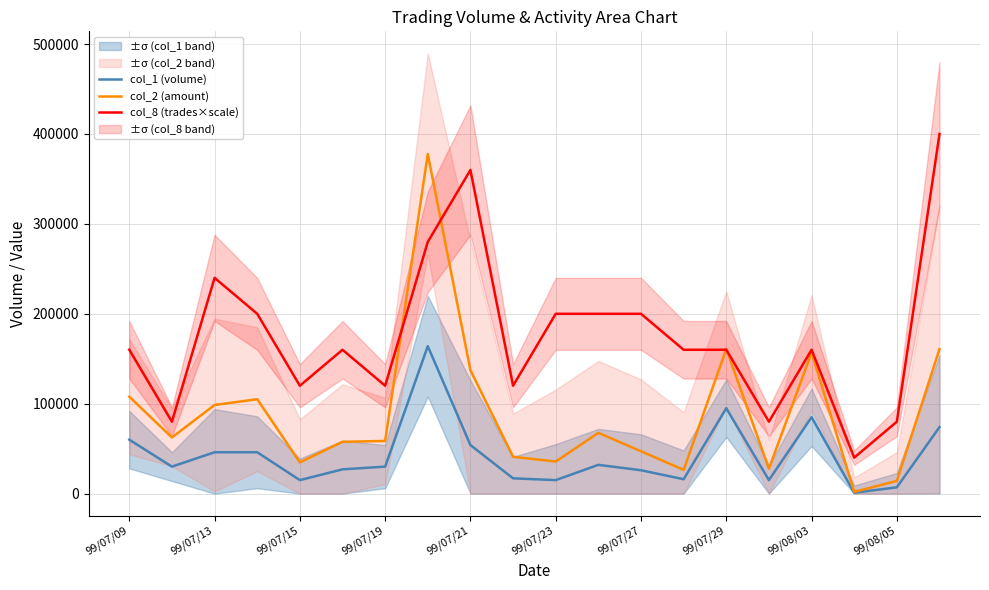

Which series changed the most between 11 and 19?

col_8 (trades×scale)